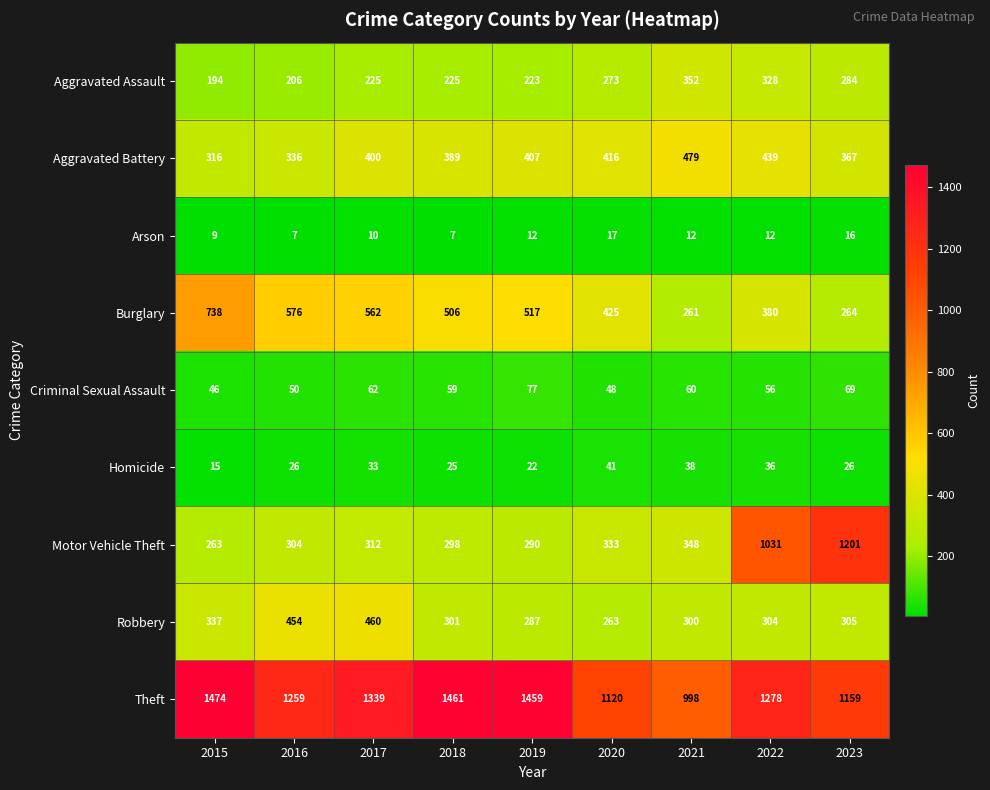

Is it true that Motor Vehicle Theft equals 1201 at 2023?

True